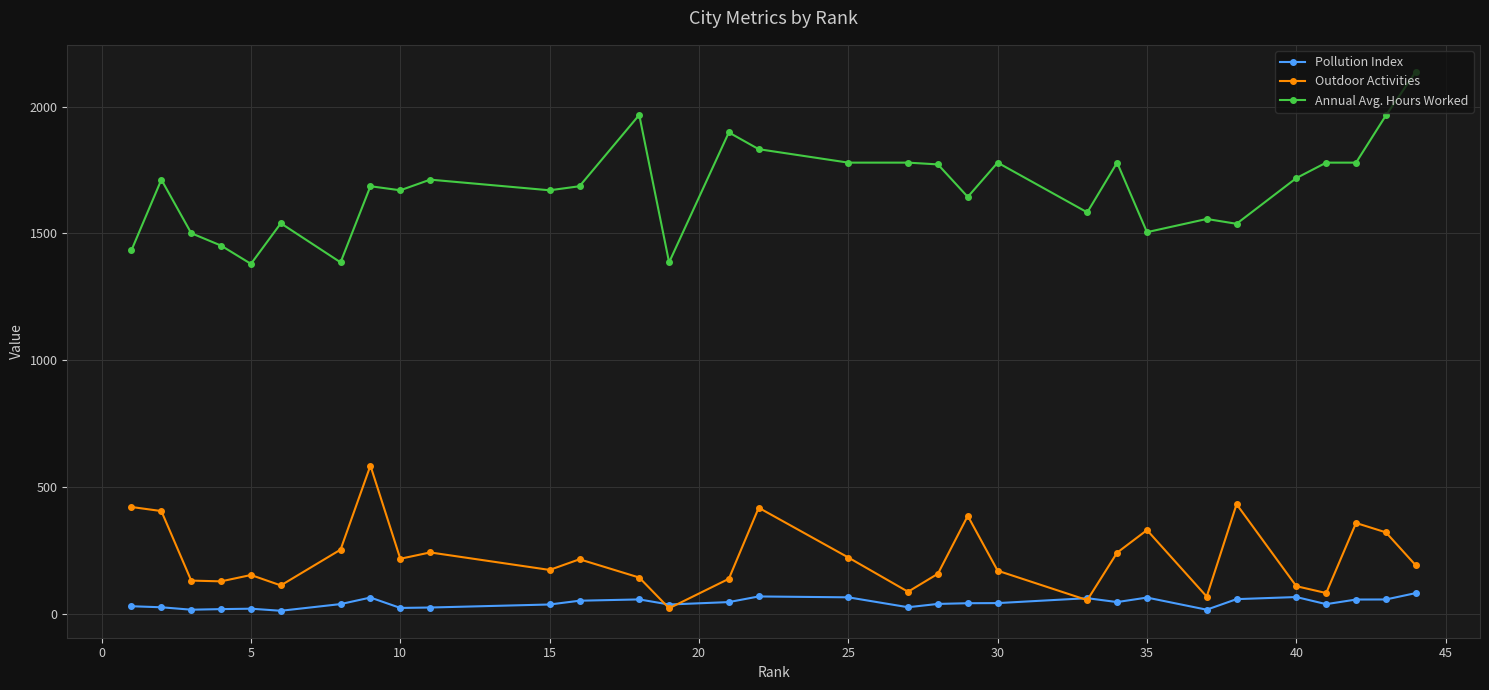

What is the value of the Outdoor Activities point at the 27th from the left?

110.0